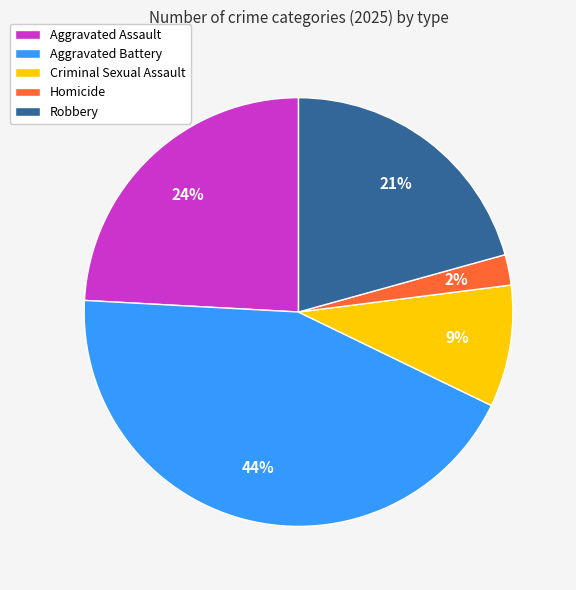

To the nearest percent, what portion does Criminal Sexual Assault represent?

9%